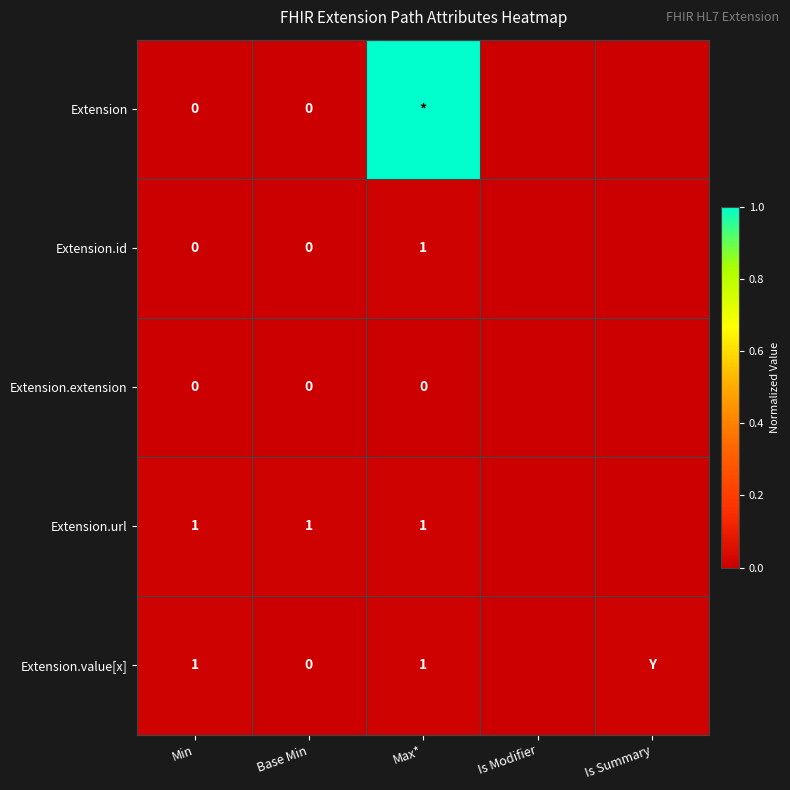

Rank the categories by Extension.value[x] value from lowest to highest.

Base Min, Is Modifier, Min, Max*, Is Summary